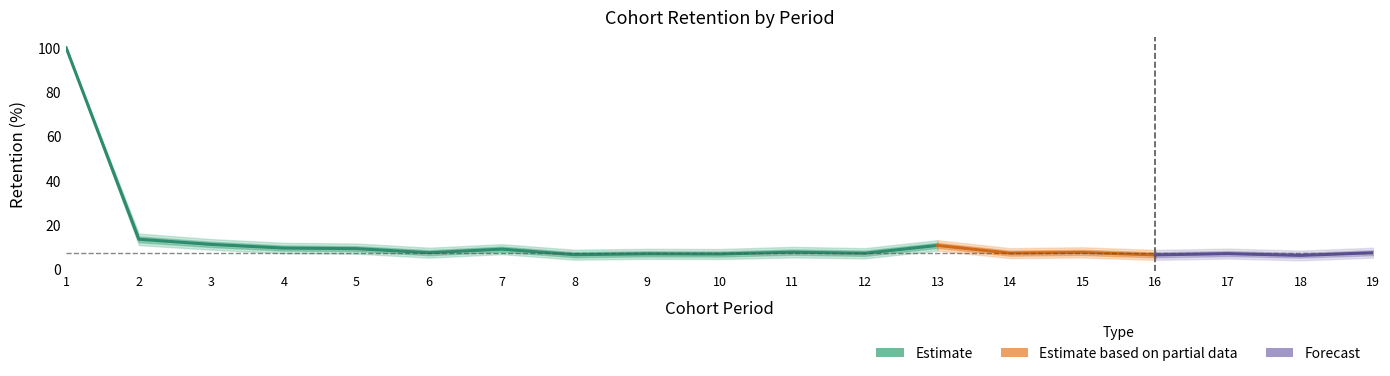

True or false: Upper_wide has a value of 11.2 at 7.

True